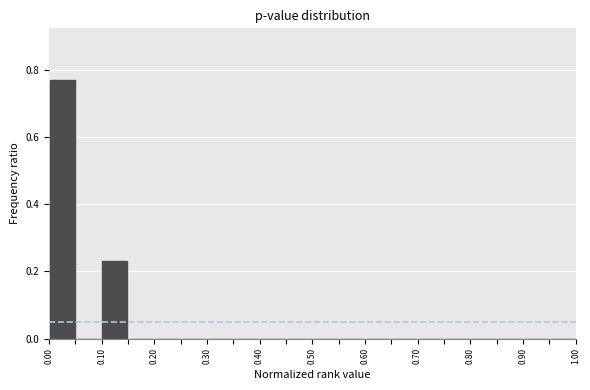

Which range on the x-axis has the tallest bar?

0.00 to 0.05